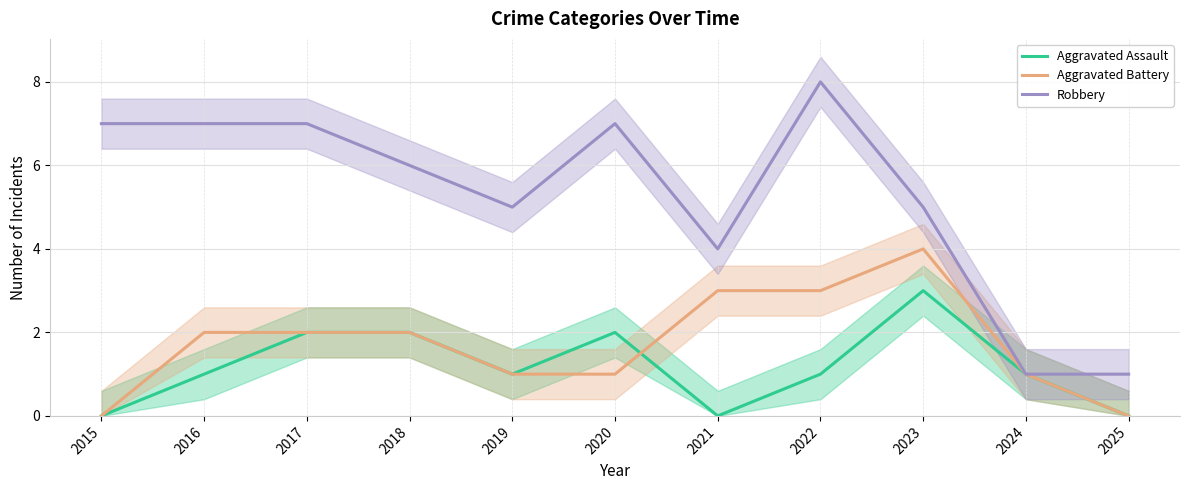

How many interior local valleys does the Aggravated Assault series have?

2